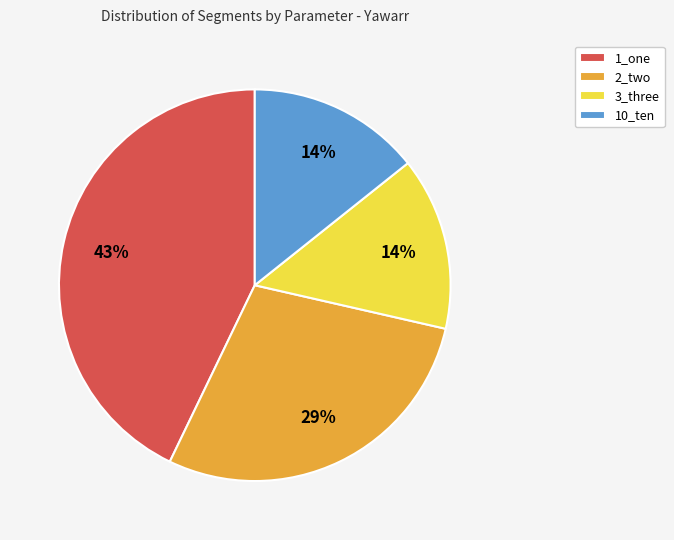

True or false: 10_ten accounts for 14% of the total.

True